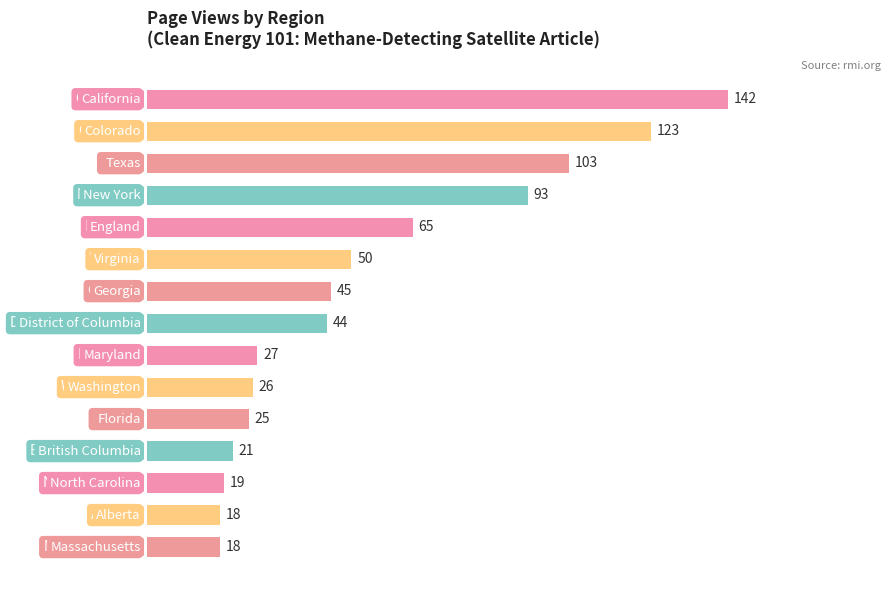

Are the bars horizontal?

Yes